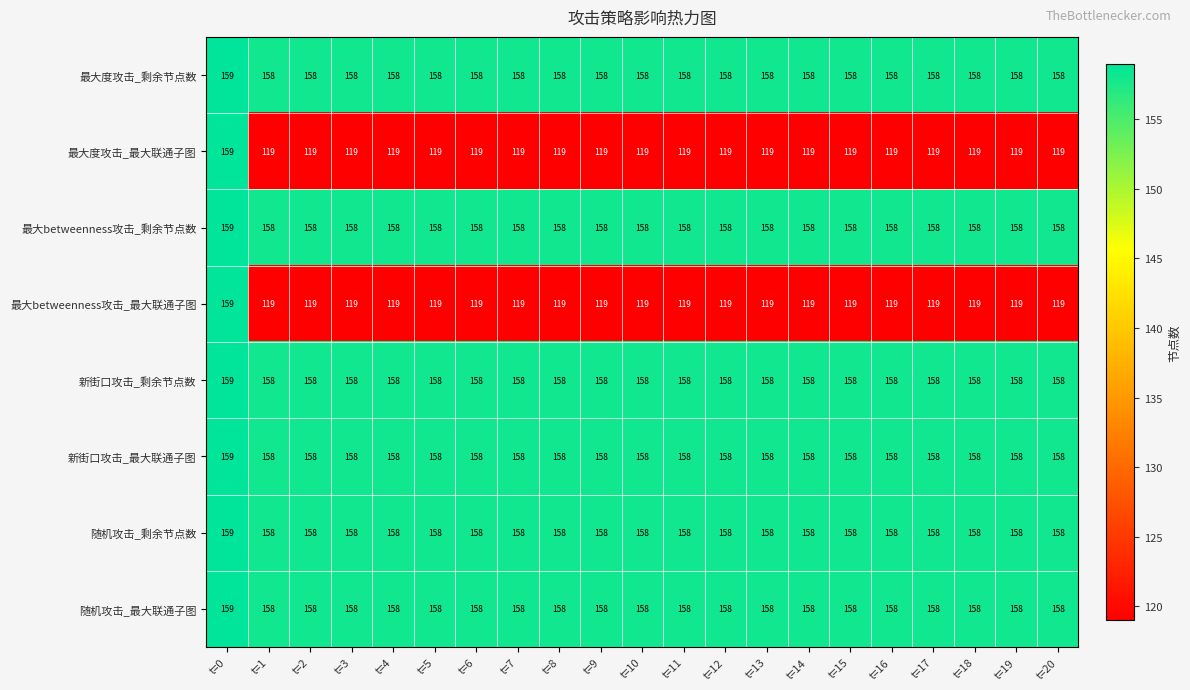

What is the maximum value shown in the chart?

159